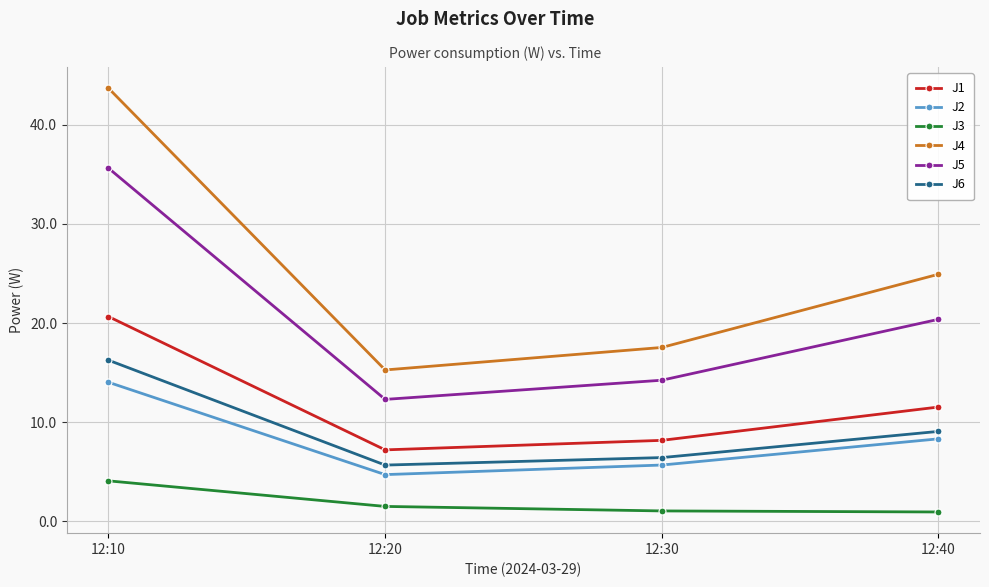

How many lines are shown in the chart?

6